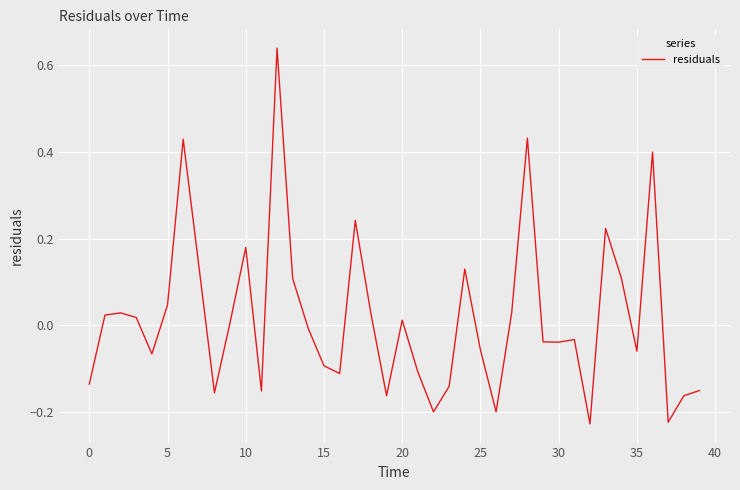

What is the difference between the maximum and minimum values?

0.9